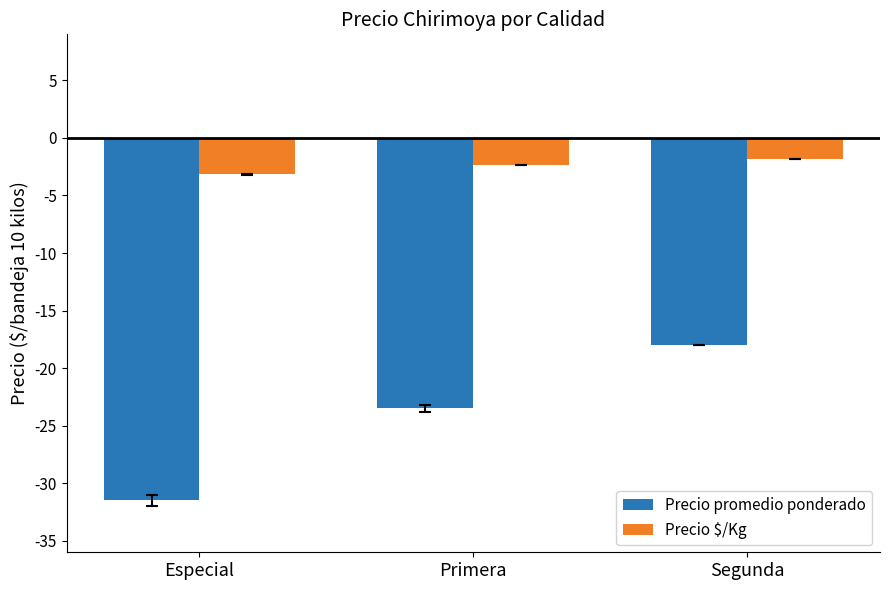

The value of Precio $/Kg at Primera is -973. True or false?

False